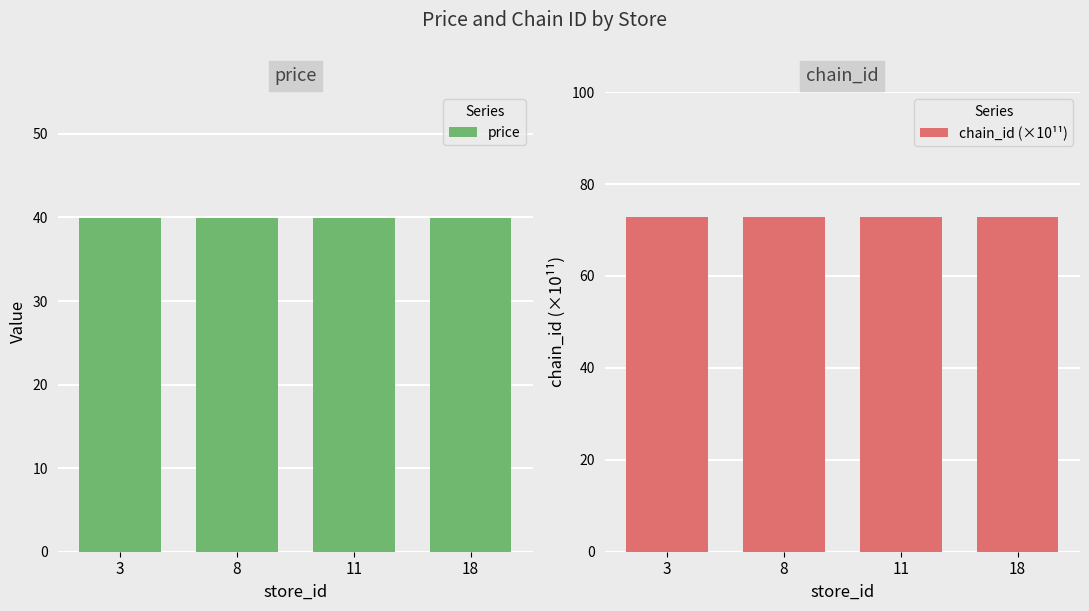

Read the chain_id (×10¹¹) value at 8.

72.9